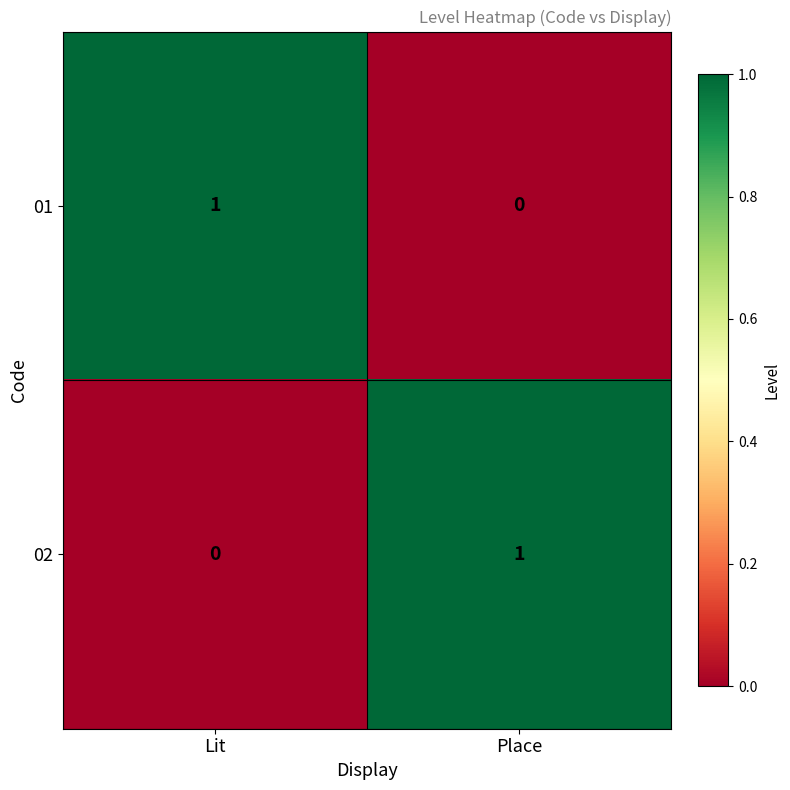

At which label does 02 reach its peak?

Place